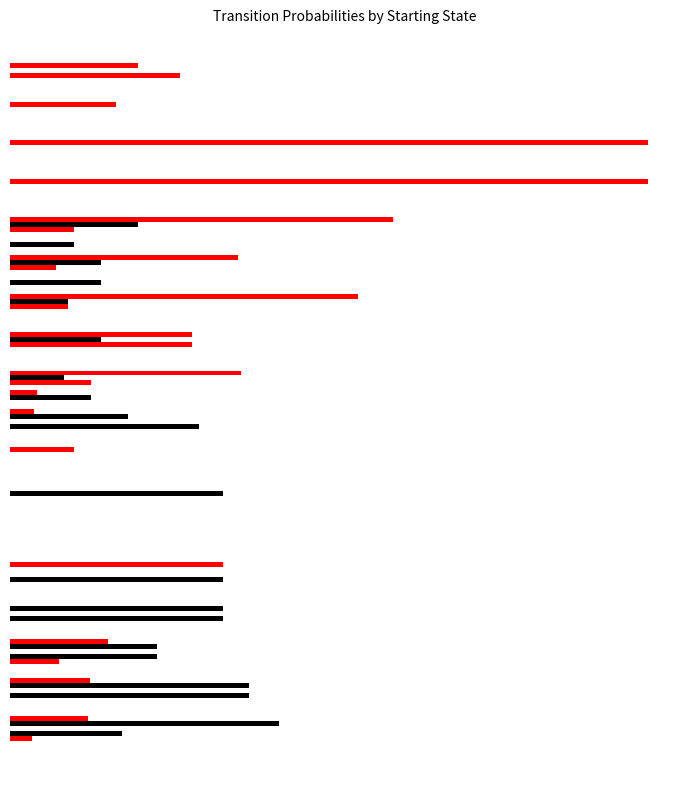

The value of Ai0 at 1.2 is -0.1. True or false?

False